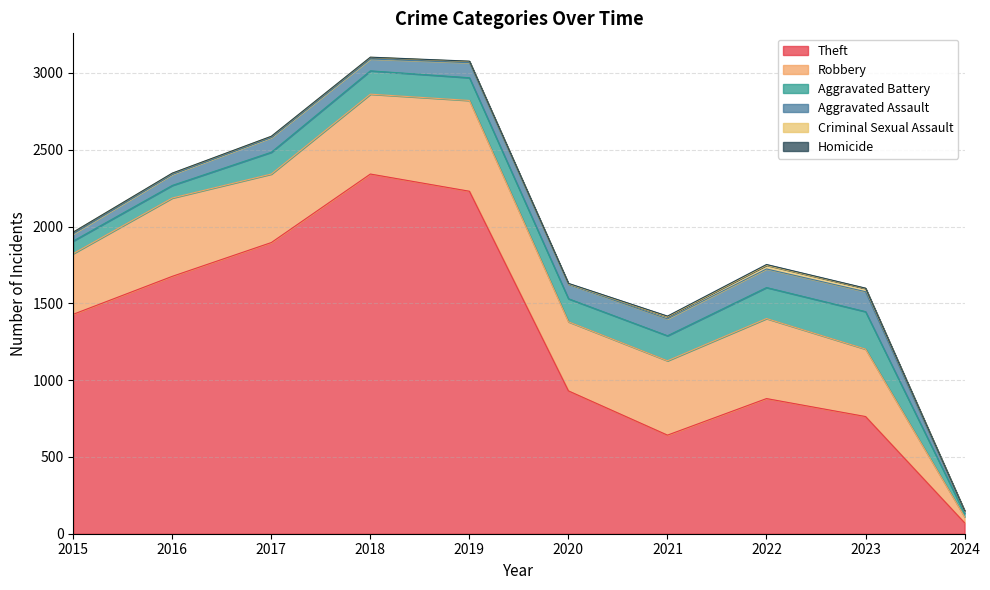

How many data points does each series have?

10